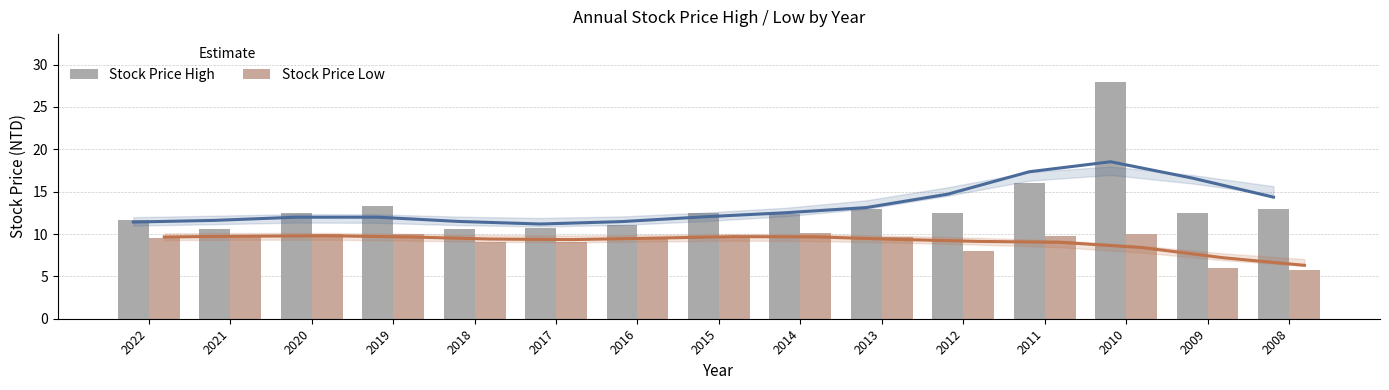

Which series has the largest total across all categories?

Stock Price High